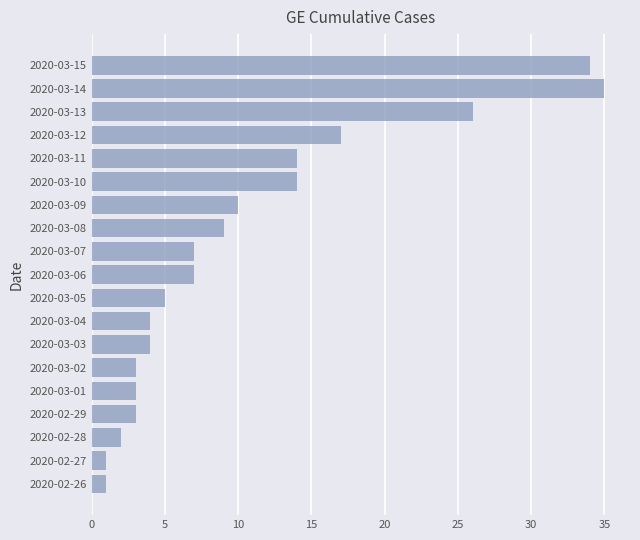

What is the difference between the second highest and minimum values?

33